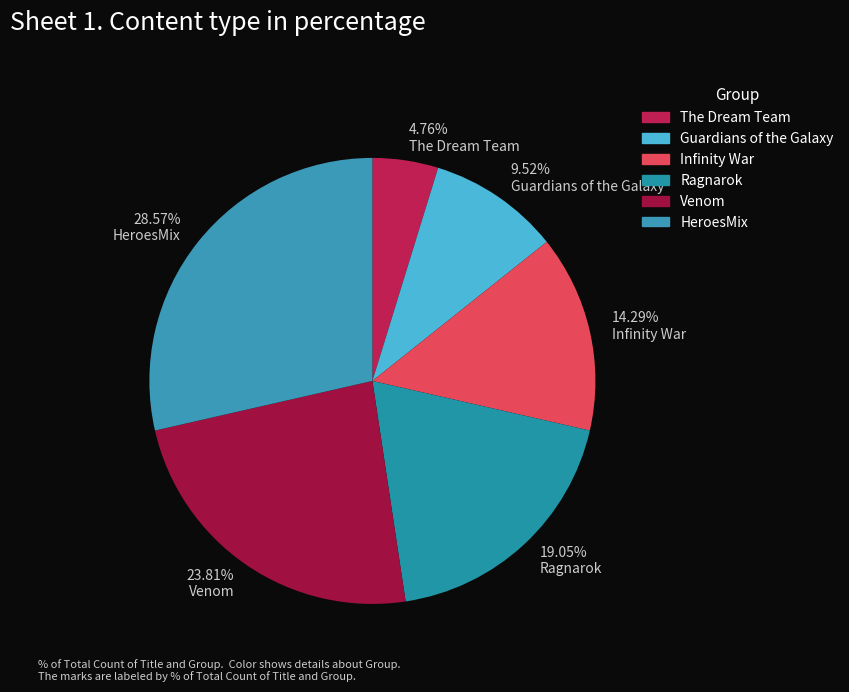

Which category has the biggest portion of the pie?

HeroesMix